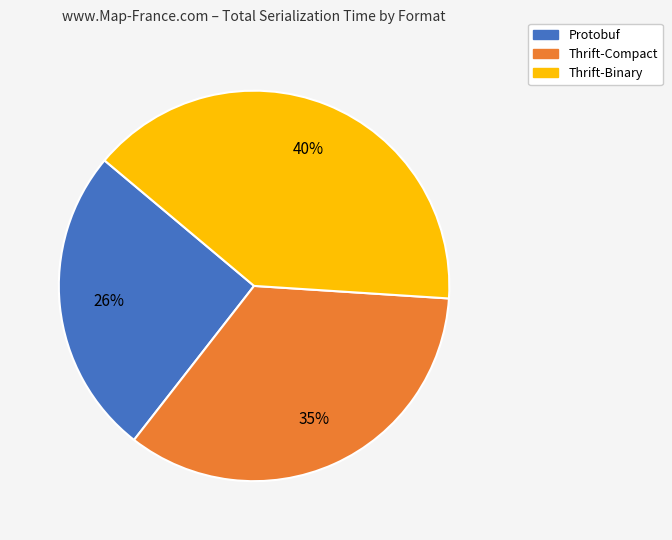

What percentage is the Thrift-Compact slice, to the nearest percent?

35%